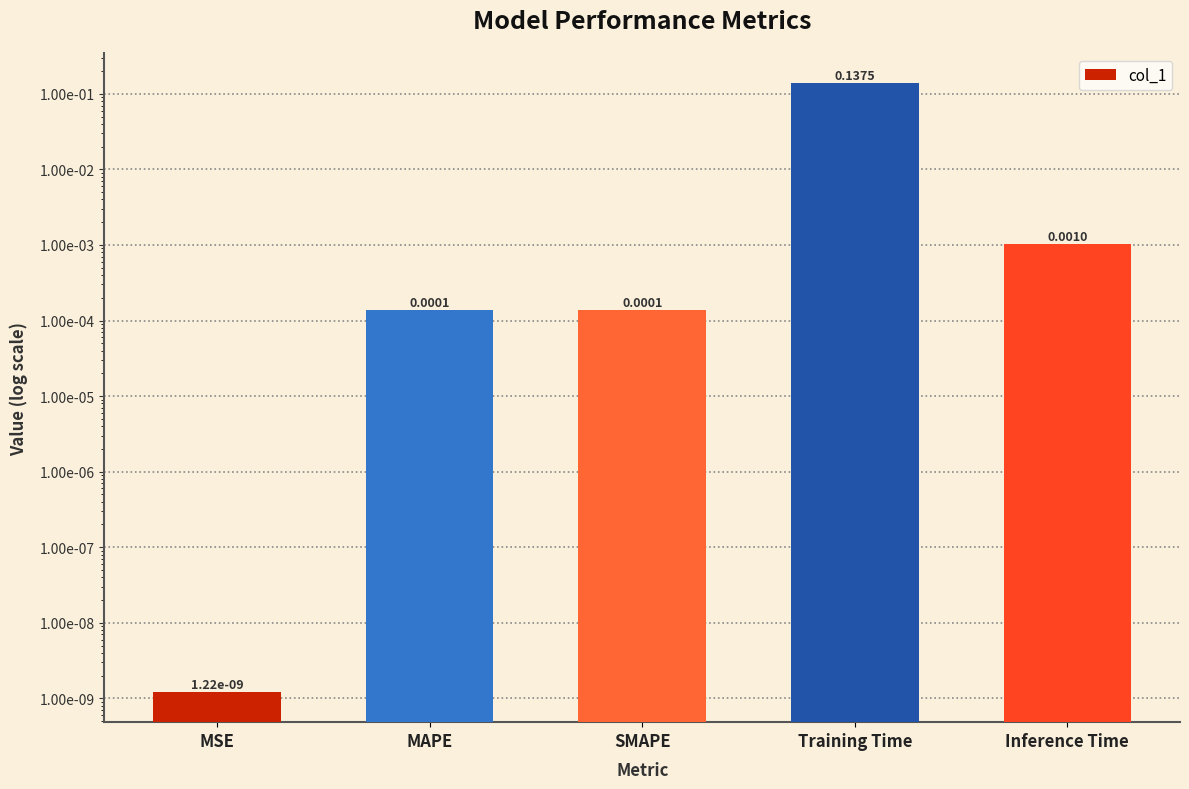

What position from the right is Training Time?

2